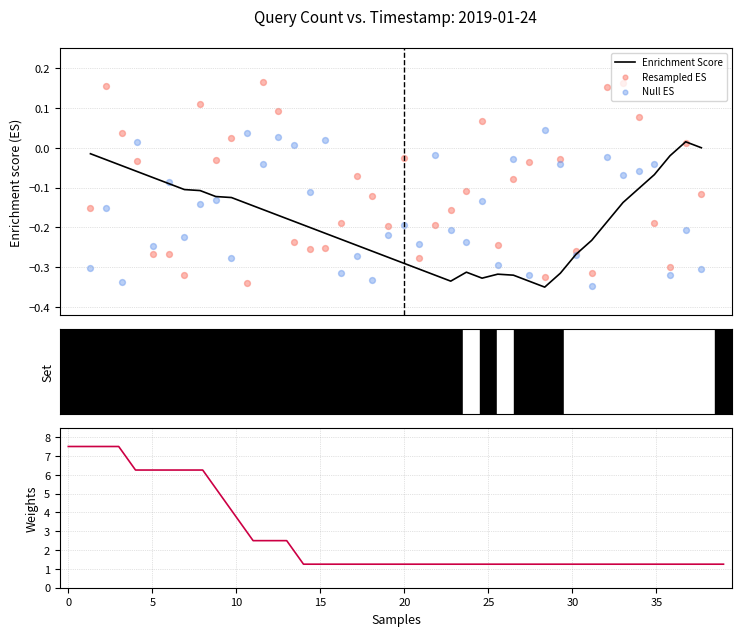

Is the value of Resampled ES at 26 greater than the value of Null ES at 36?

No